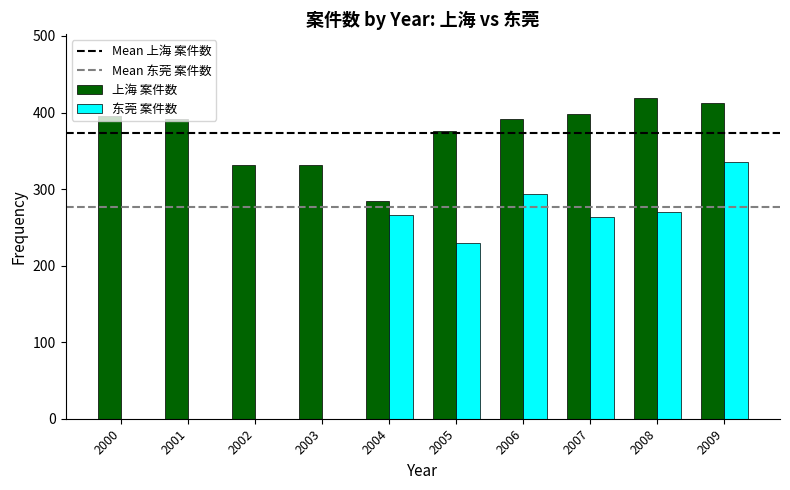

What is the approximate value of 上海 案件数 at 2008?

419